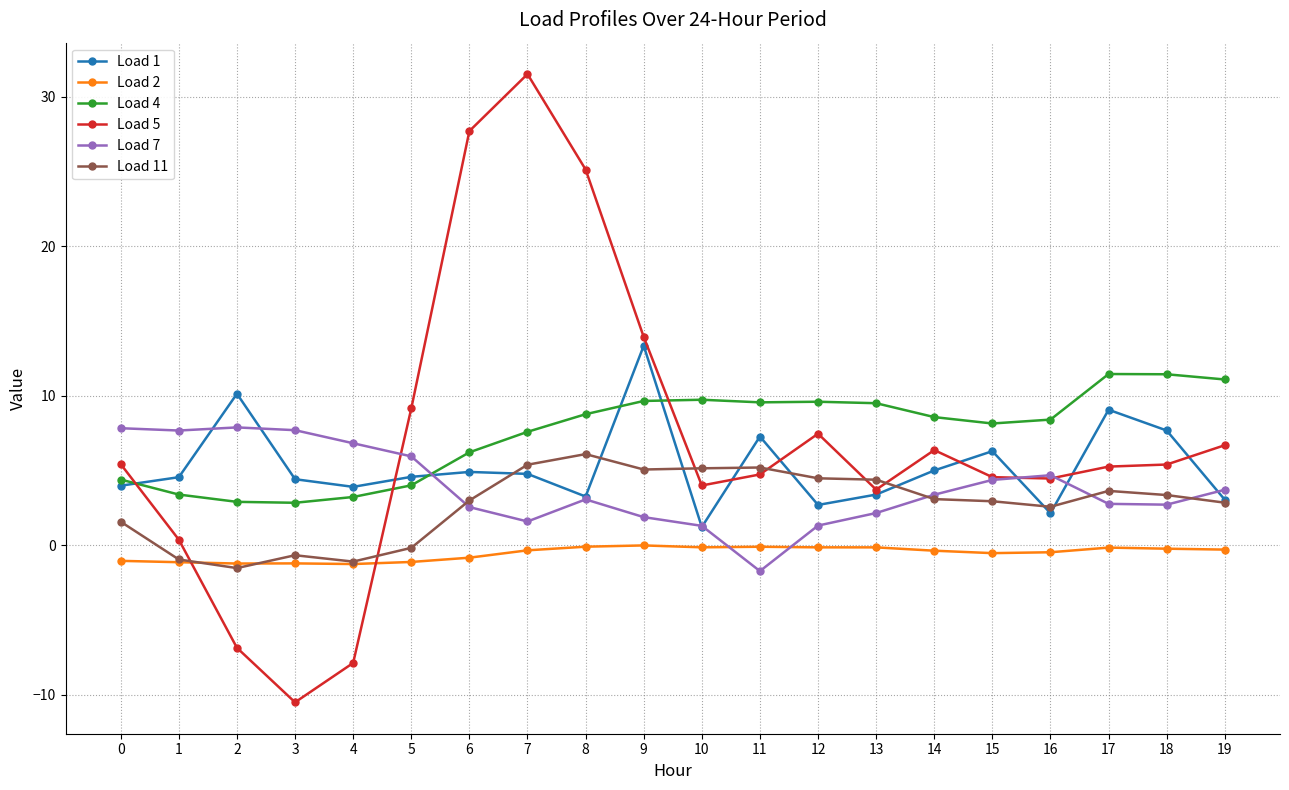

True or false: Load 1 has more than 0 interior local peaks.

True